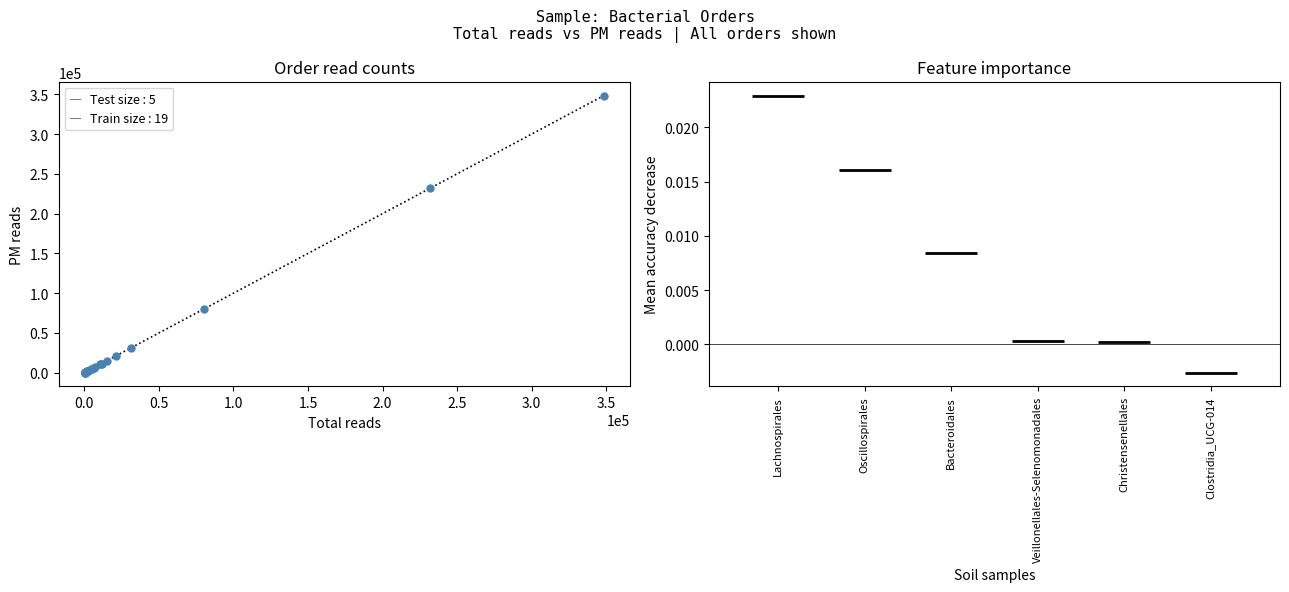

What Y value in the scatter plot is closest to 174259?

231688